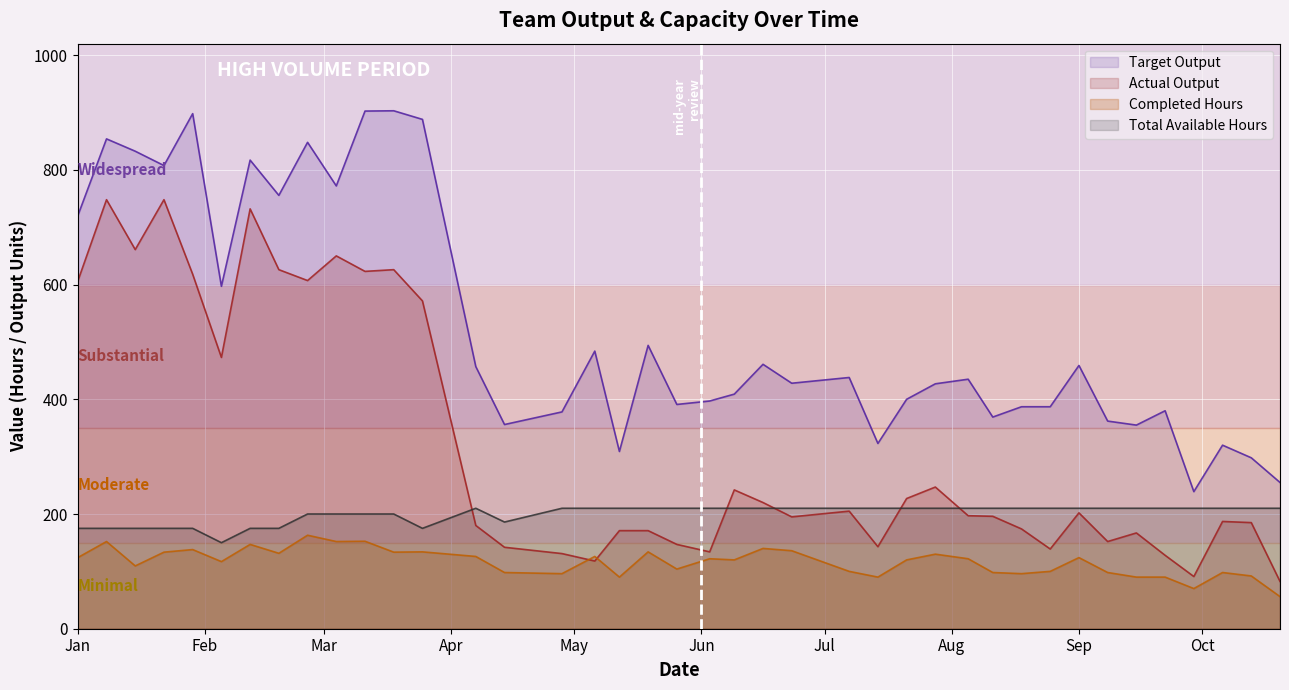

How many times do Actual Output and Completed Hours cross each other?

2